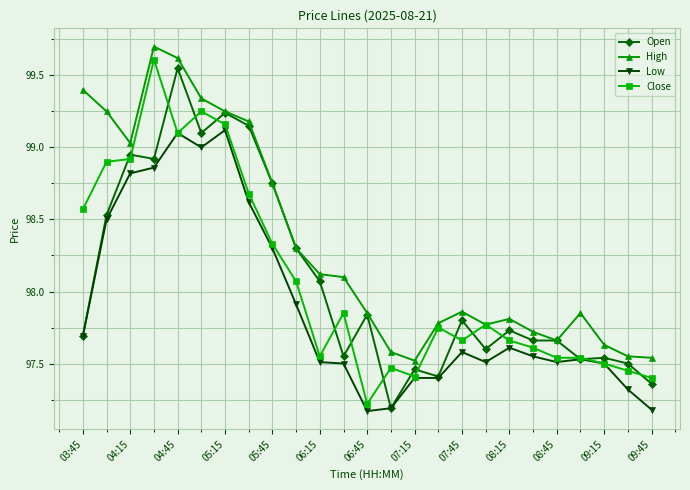

What is the maximum value for High?

99.7